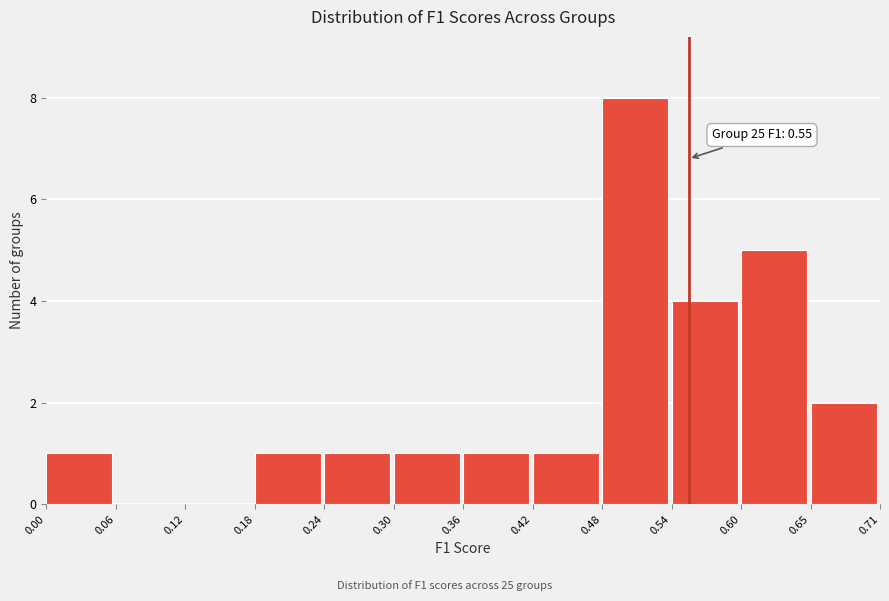

Over which range of the x-axis is the bar tallest?

0.48 to 0.54